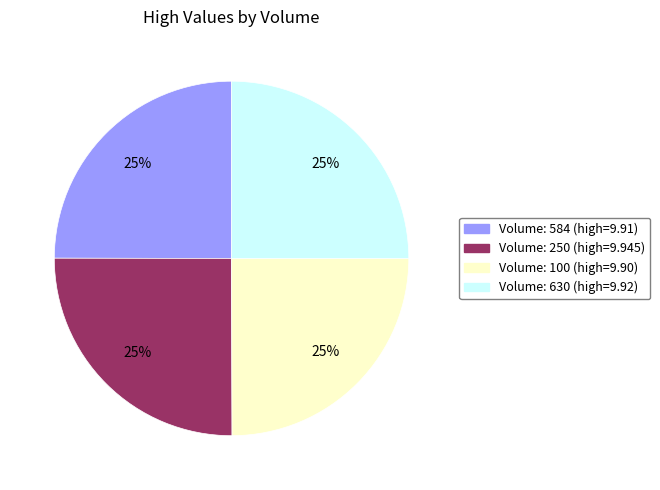

Count the number of slices in the pie.

4